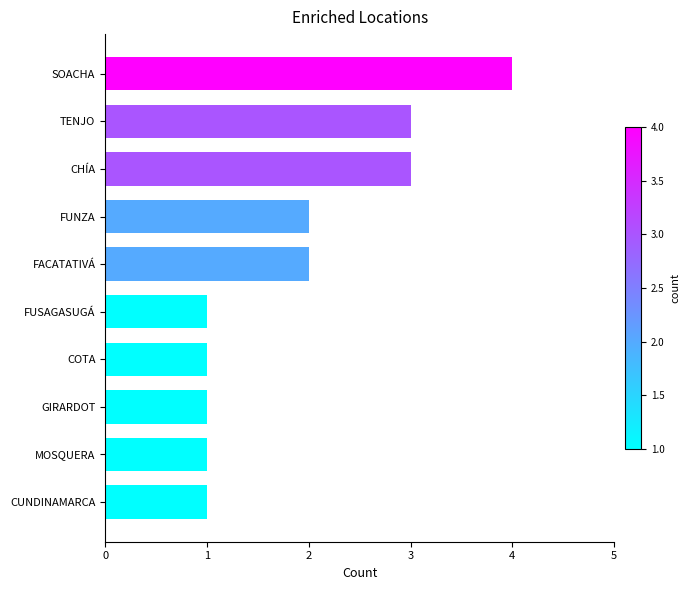

Is it true that the value at FUSAGASUGÁ is 1?

True